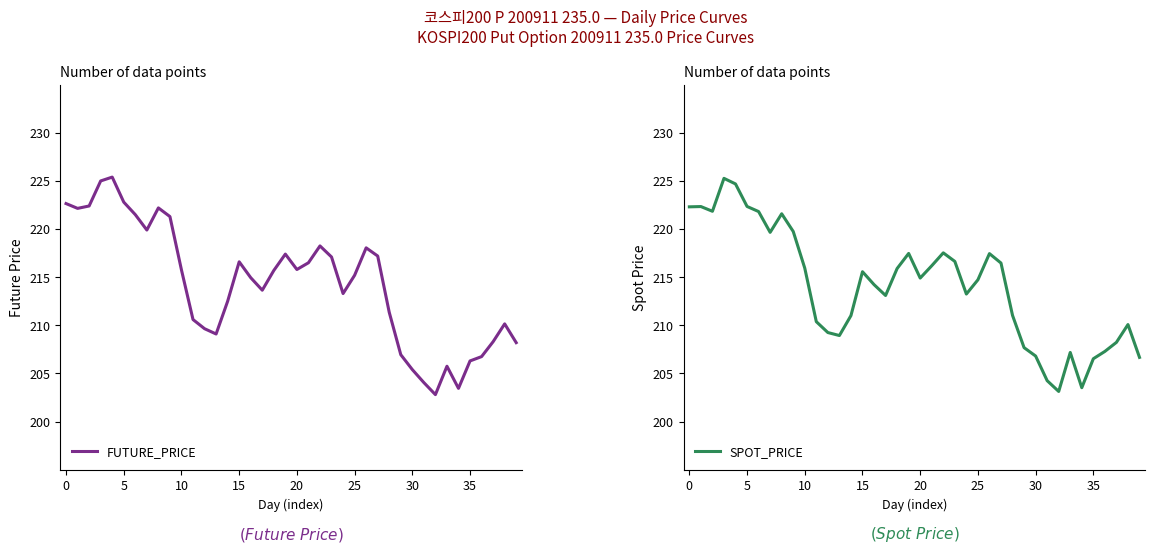

What is the difference between the maximum and minimum values in the FUTURE_PRICE series?

22.6